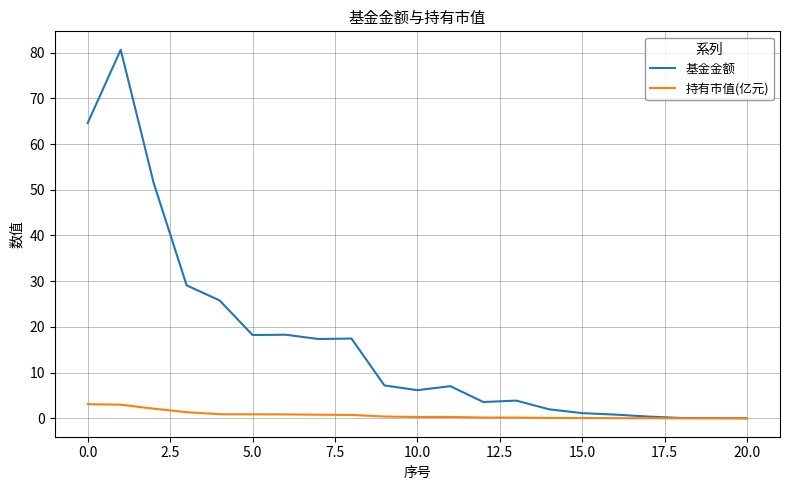

What is the maximum value for 基金金额?

80.6